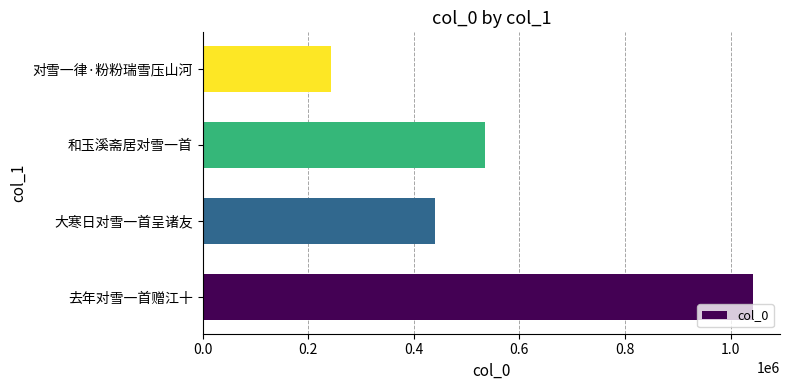

What is the sum of the values at 对雪一律·粉粉瑞雪压山河 and 去年对雪一首赠江十?

1283702